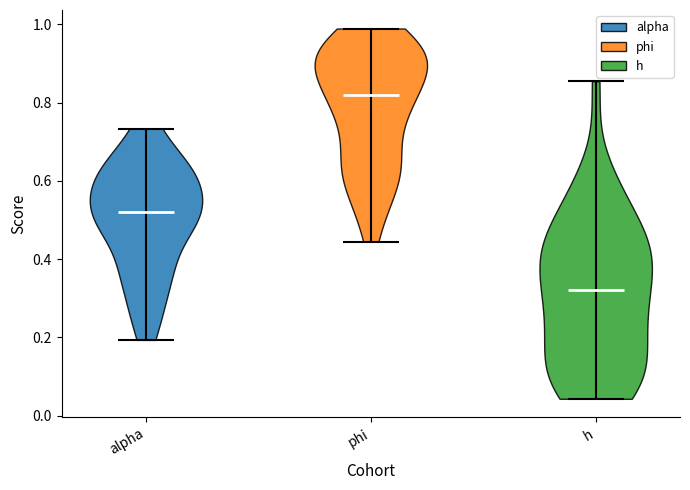

Which violin has the lowest median line?

h